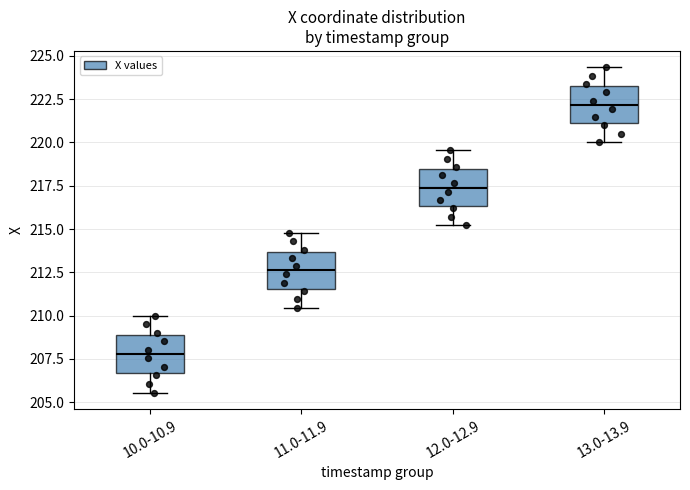

Reading left to right, transcribe this box plot: for each box, give where its median line is, the range the box spans, and where its two whiskers end, as read against the y-axis. The values are not printed on the chart, so give them approximately, as read against the axis.

10.0-10.9: median 208.0, box 206.5 to 209.0, whiskers 205.5 to 210.0
11.0-11.9: median 212.5, box 211.5 to 213.5, whiskers 210.5 to 215.0
12.0-12.9: median 217.5, box 216.5 to 218.5, whiskers 215.0 to 219.5
13.0-13.9: median 222.0, box 221.0 to 223.5, whiskers 220.0 to 224.5